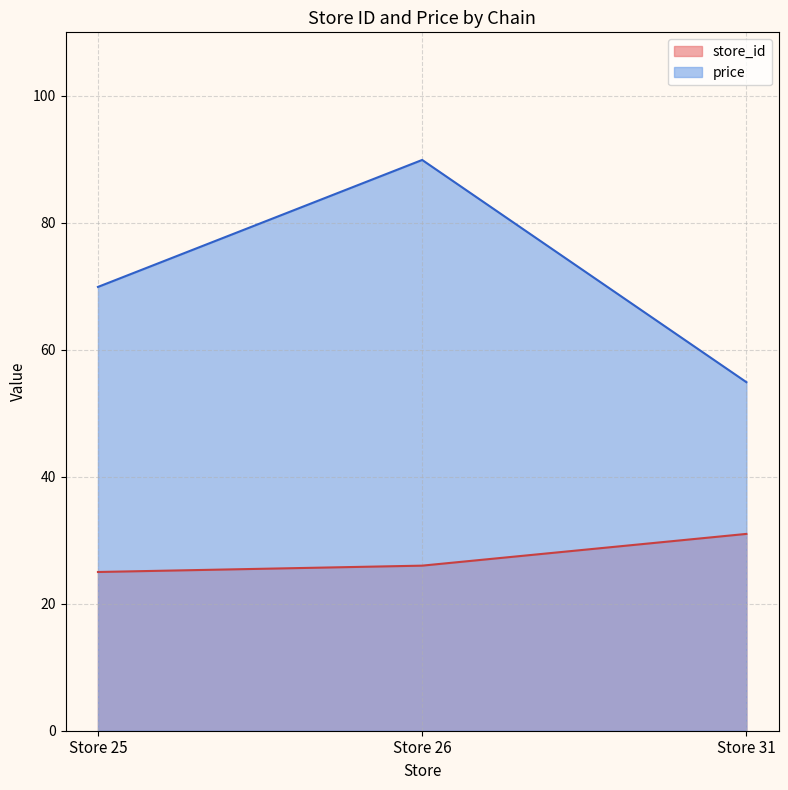

What is the difference between the highest and lowest values at Store 25?

44.9